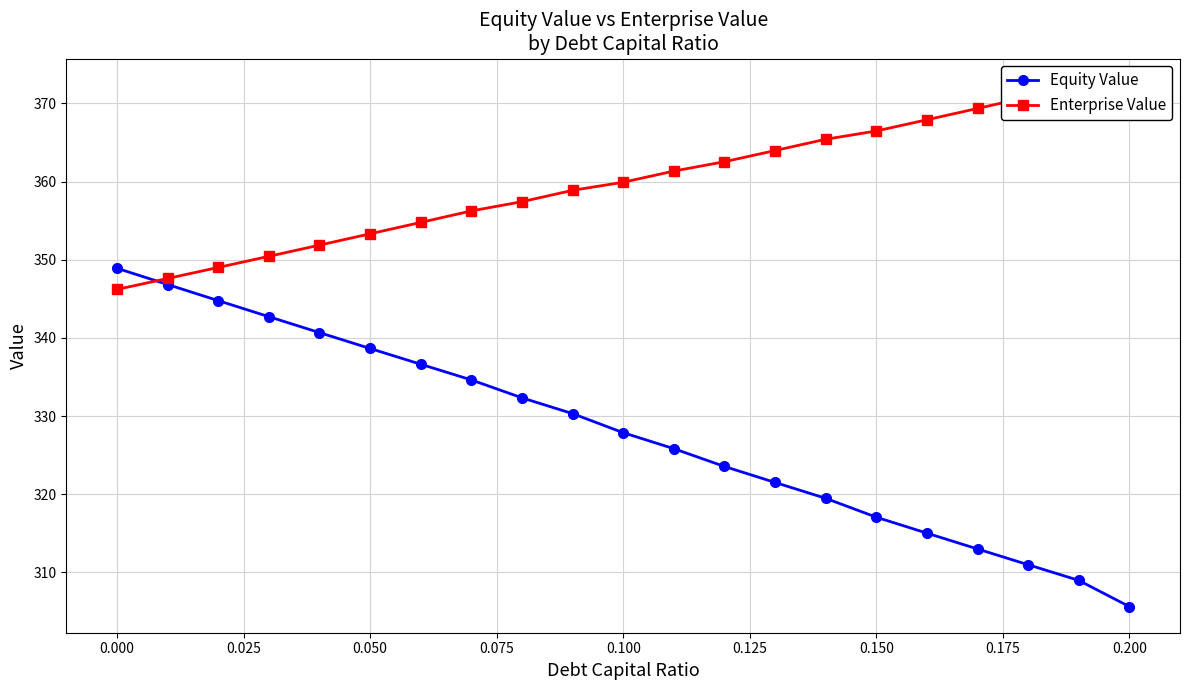

True or false: Equity Value has more than 0 interior local peaks.

False